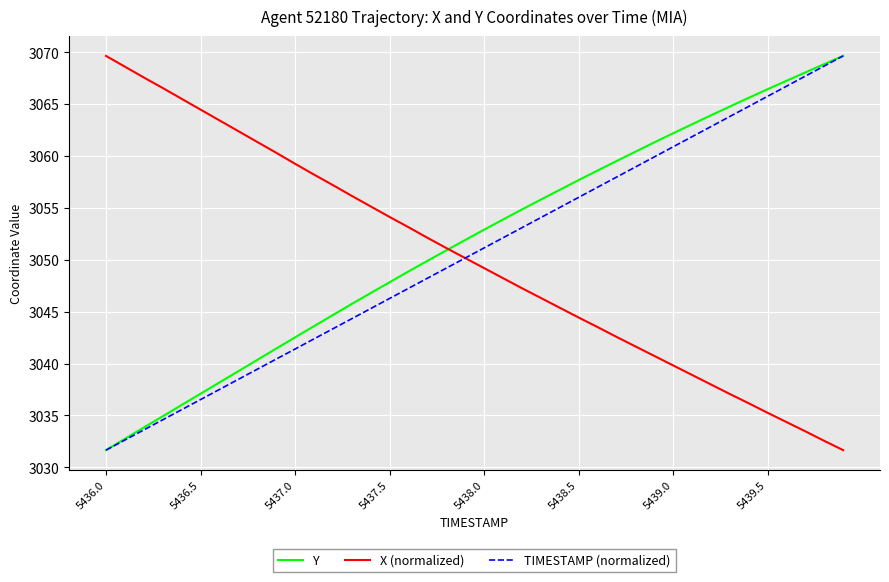

What is the maximum value shown in the chart?

3069.6